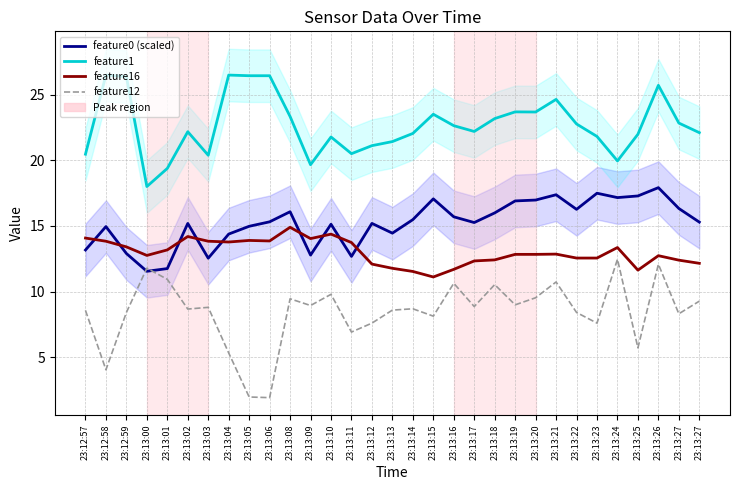

How many distinct data groups are displayed?

4